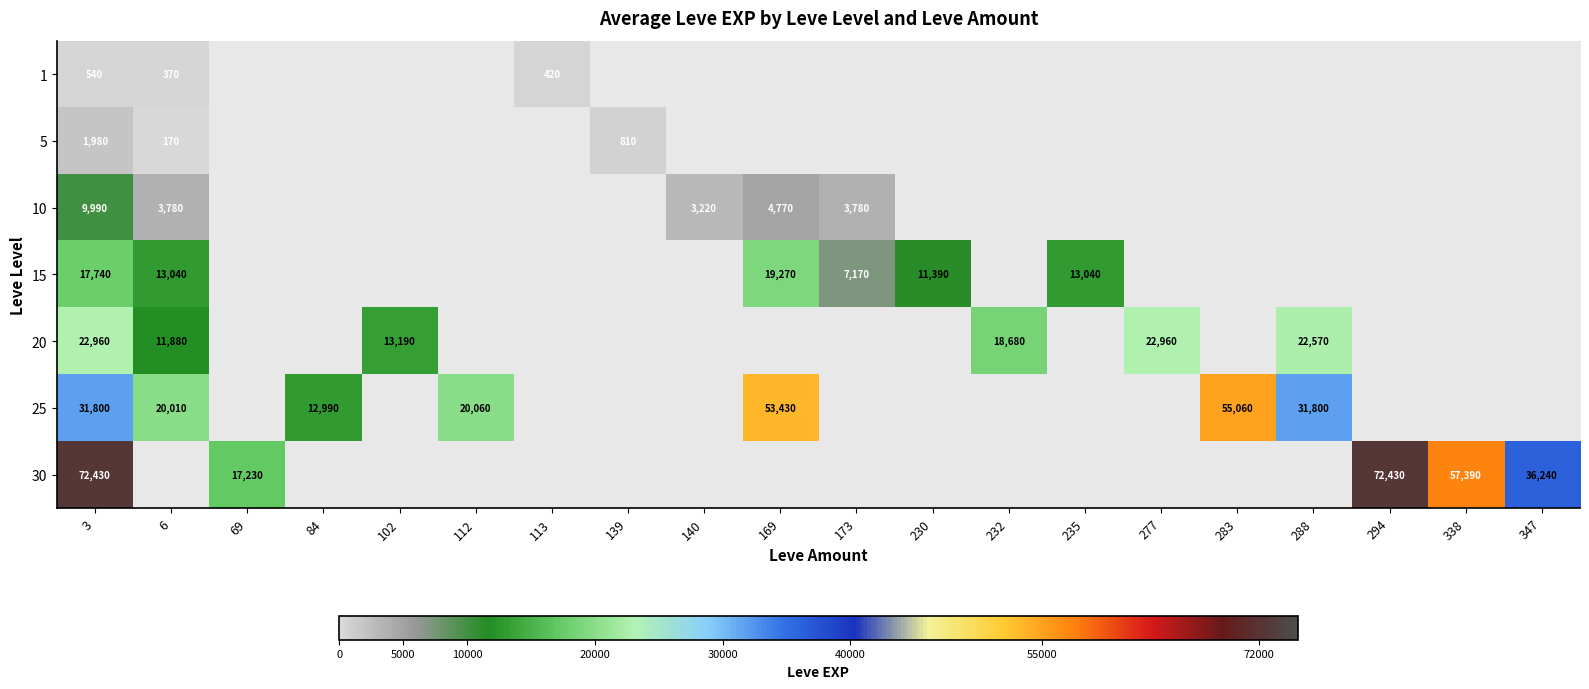

Which category has the lowest value across all series?

6